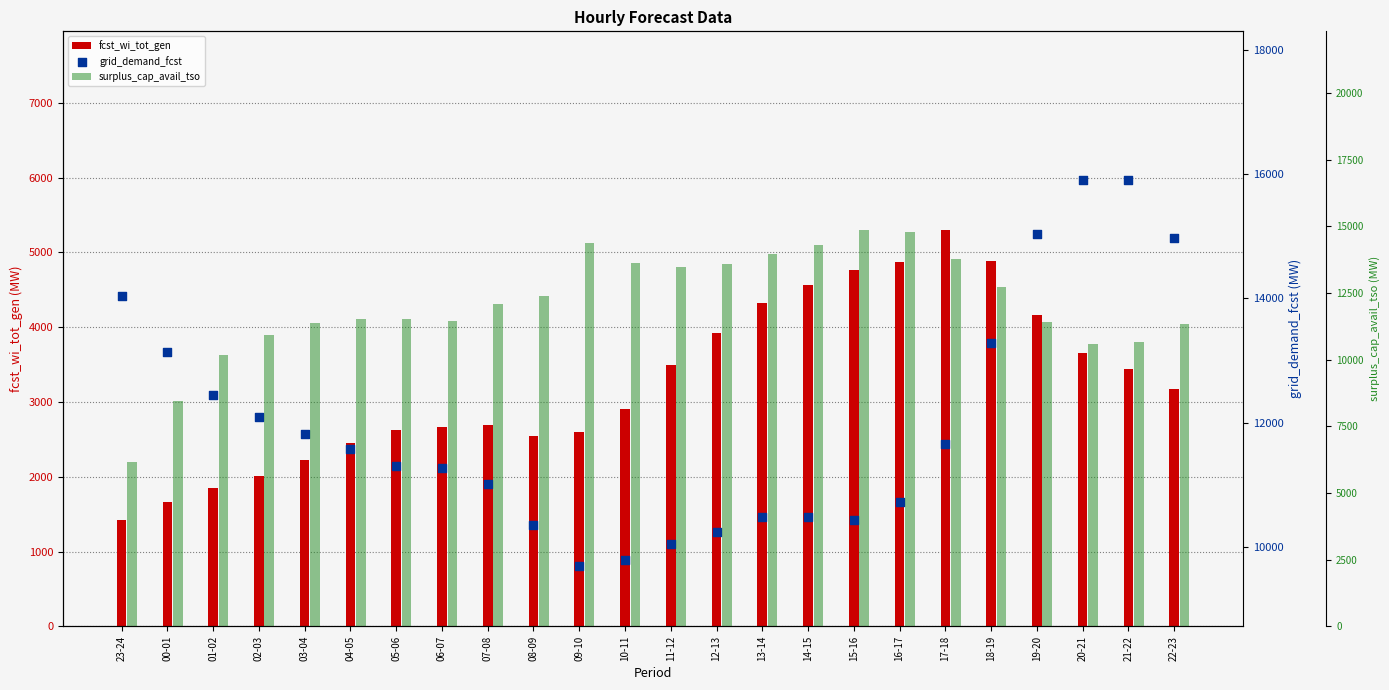

Which series has the largest total across all categories?

surplus_cap_avail_tso